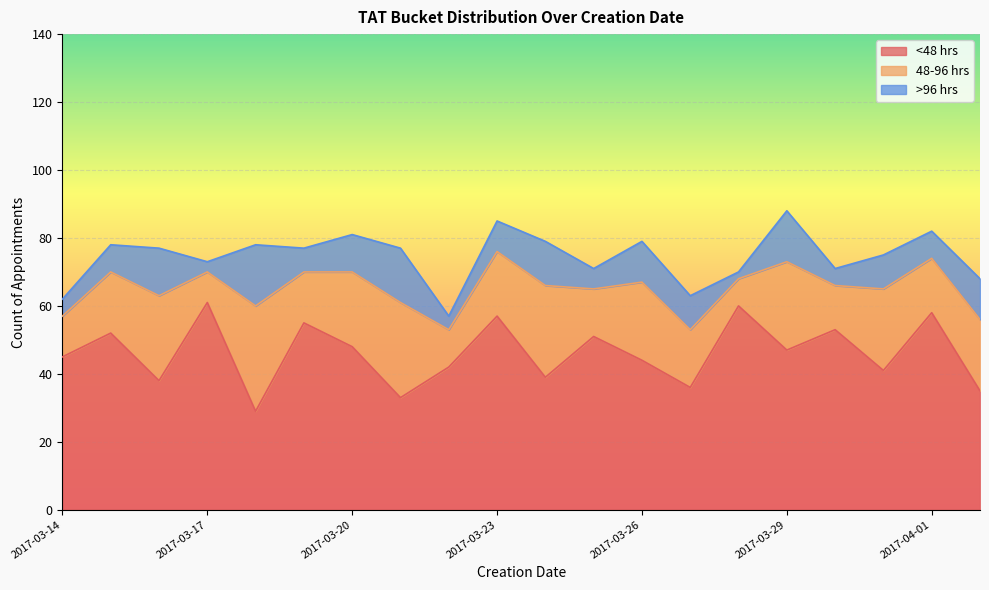

At which category does >96 hrs reach its first local valley?

2017-03-17